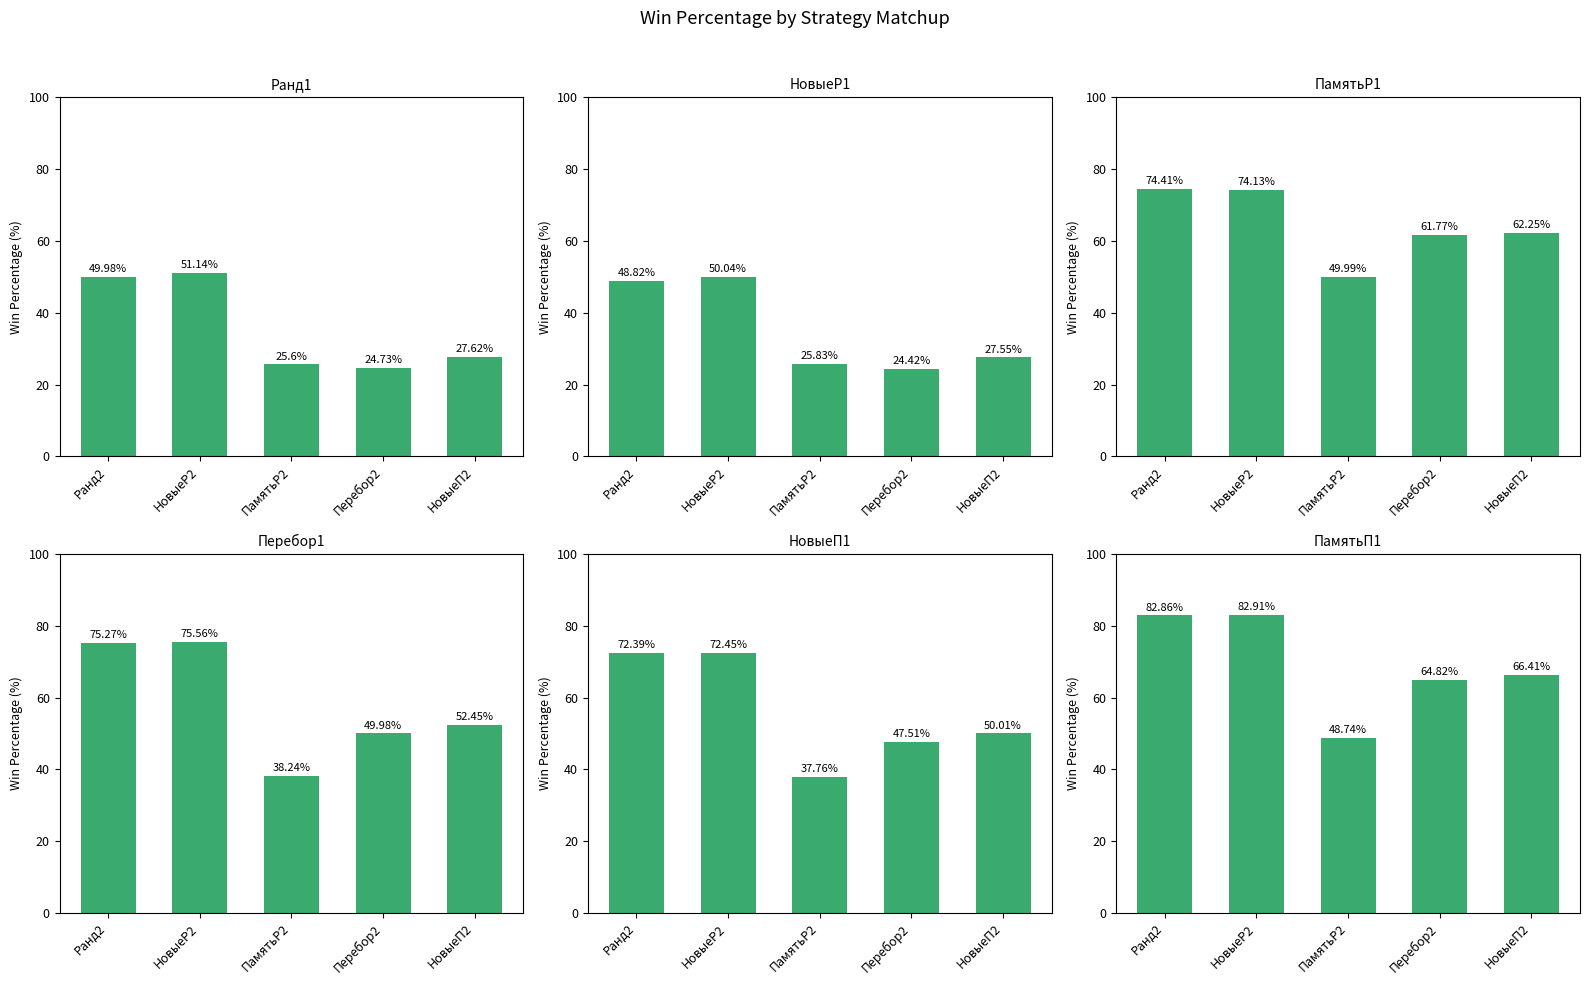

What is the average value of the Ранд1 series?

35.8